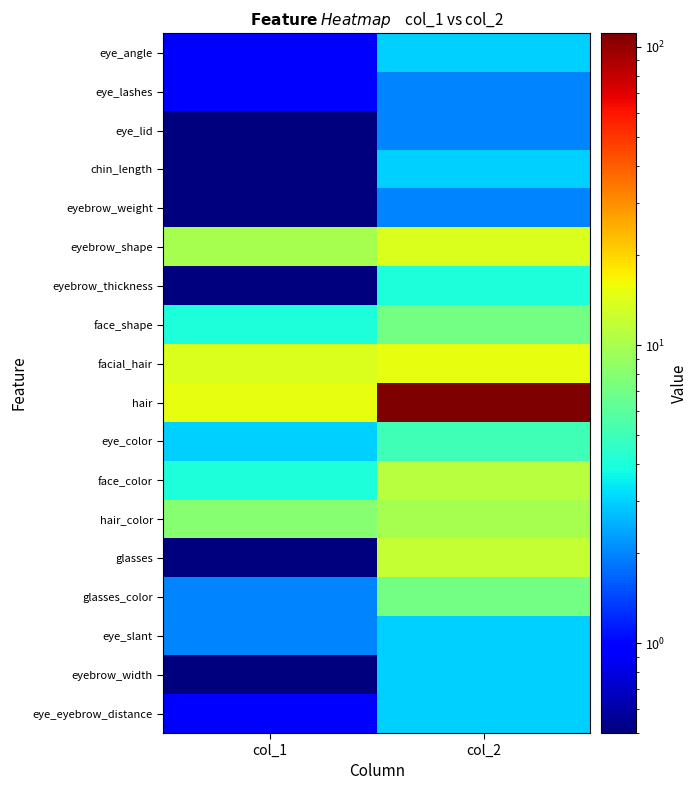

Reading right to left, transcribe all the data shown in this chart.

eye_angle: col_2=3.0	col_1=1.0
eye_lashes: col_2=2.0	col_1=1.0
eye_lid: col_2=2.0	col_1=0.5
chin_length: col_2=3.0	col_1=0.5
eyebrow_weight: col_2=2.0	col_1=0.5
eyebrow_shape: col_2=14.0	col_1=10.0
eyebrow_thickness: col_2=4.0	col_1=0.5
face_shape: col_2=7.0	col_1=4.0
facial_hair: col_2=15.0	col_1=14.0
hair: col_2=111.0	col_1=15.0
eye_color: col_2=5.0	col_1=3.0
face_color: col_2=11.0	col_1=4.0
hair_color: col_2=10.0	col_1=8.0
glasses: col_2=12.0	col_1=0.5
glasses_color: col_2=7.0	col_1=2.0
eye_slant: col_2=3.0	col_1=2.0
eyebrow_width: col_2=3.0	col_1=0.5
eye_eyebrow_distance: col_2=3.0	col_1=1.0